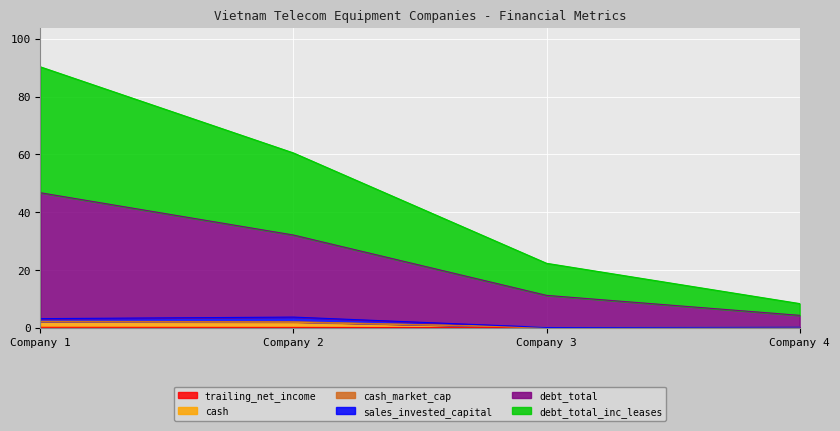

What is the greatest value displayed?

90.3